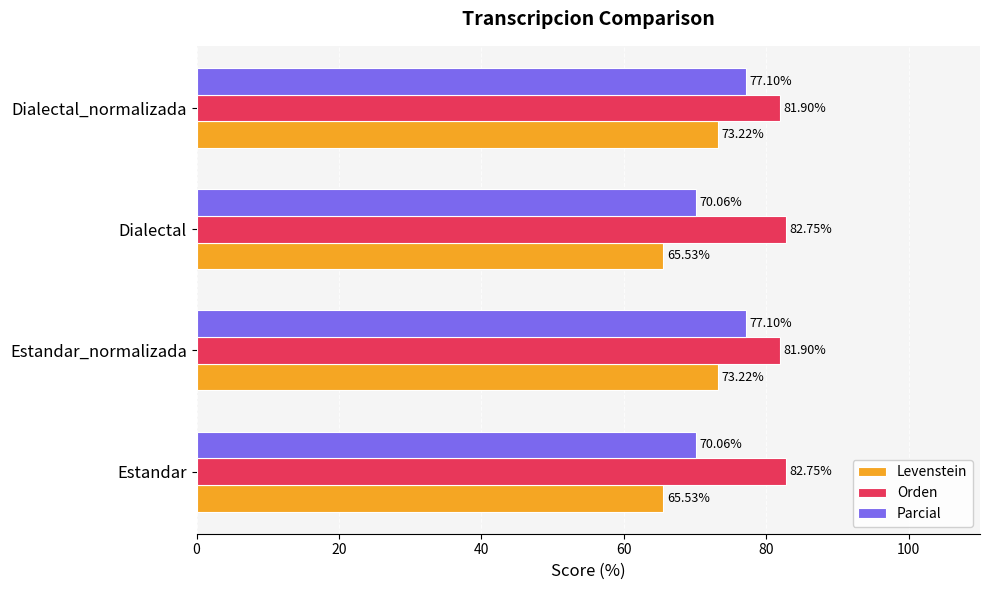

How many Orden values are between 81 and 82?

2